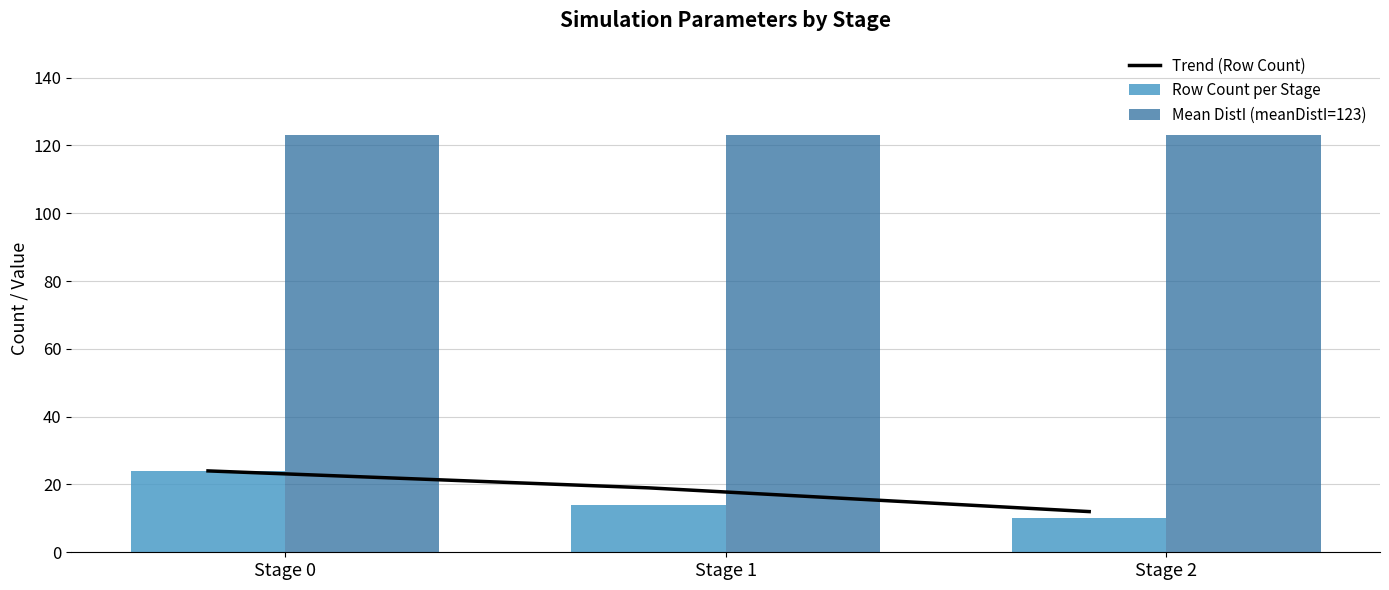

What is the approximate value of Trend (Row Count) at Stage 2?

12